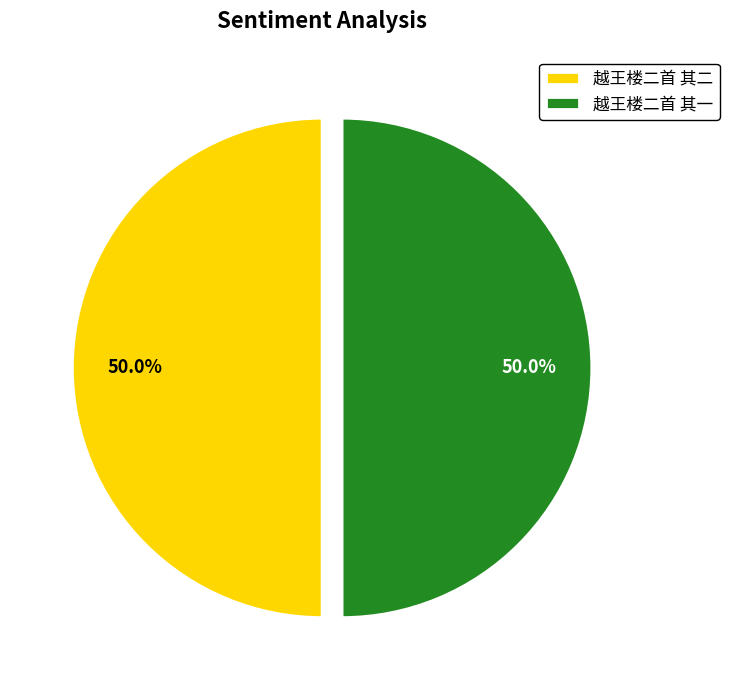

What percentage is the 越王楼二首 其一 slice, to the nearest percent?

50%